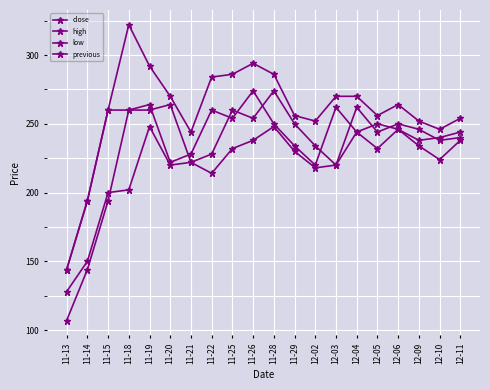

Where do close and previous first cross each other?

11-19 and 11-20